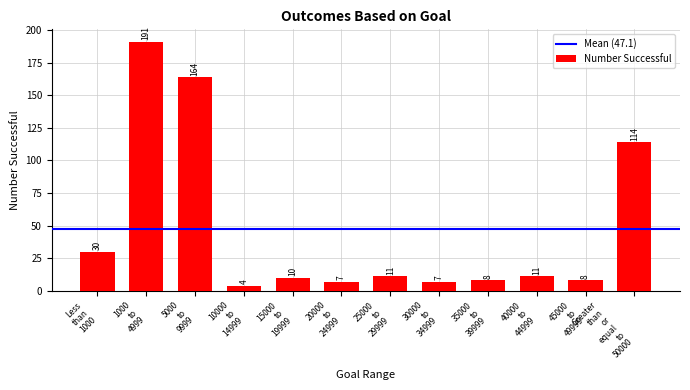

What is the difference between the maximum and minimum values?

187